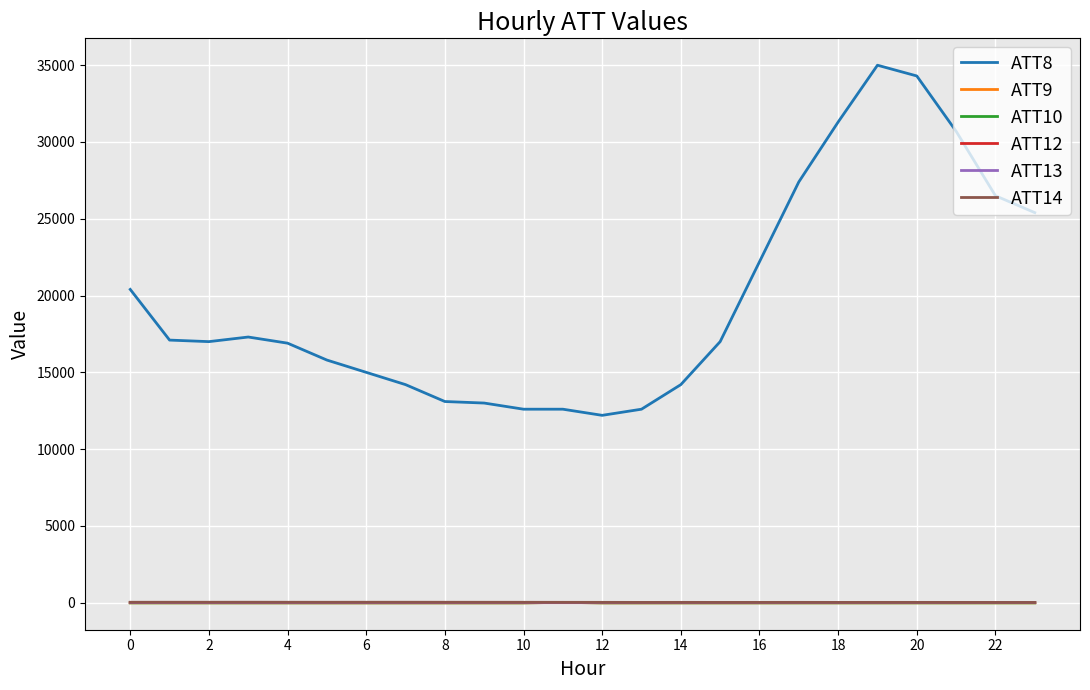

Which series has the largest range (max minus min)?

ATT8